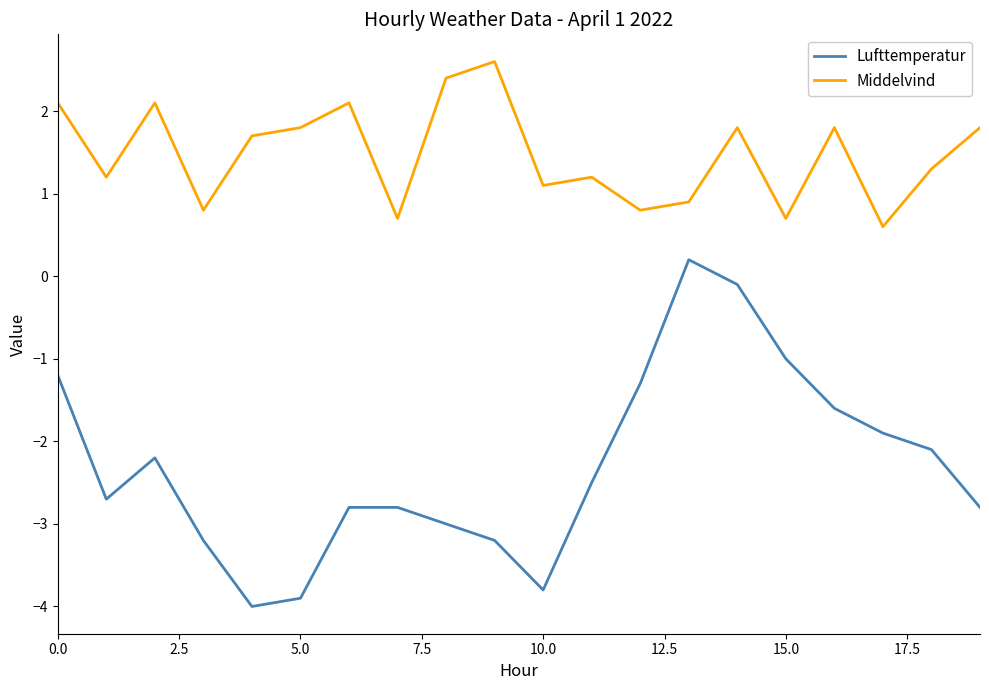

Reading left to right, what are all the values shown in this chart?

Lufttemperatur: -1.2	-2.7	-2.2	-3.2	-4.0	-3.9	-2.8	-2.8	-3.0	-3.2	-3.8	-2.5	-1.3	0.2	-0.1	-1.0	-1.6	-1.9	-2.1	-2.8
Middelvind: 2.1	1.2	2.1	0.8	1.7	1.8	2.1	0.7	2.4	2.6	1.1	1.2	0.8	0.9	1.8	0.7	1.8	0.6	1.3	1.8